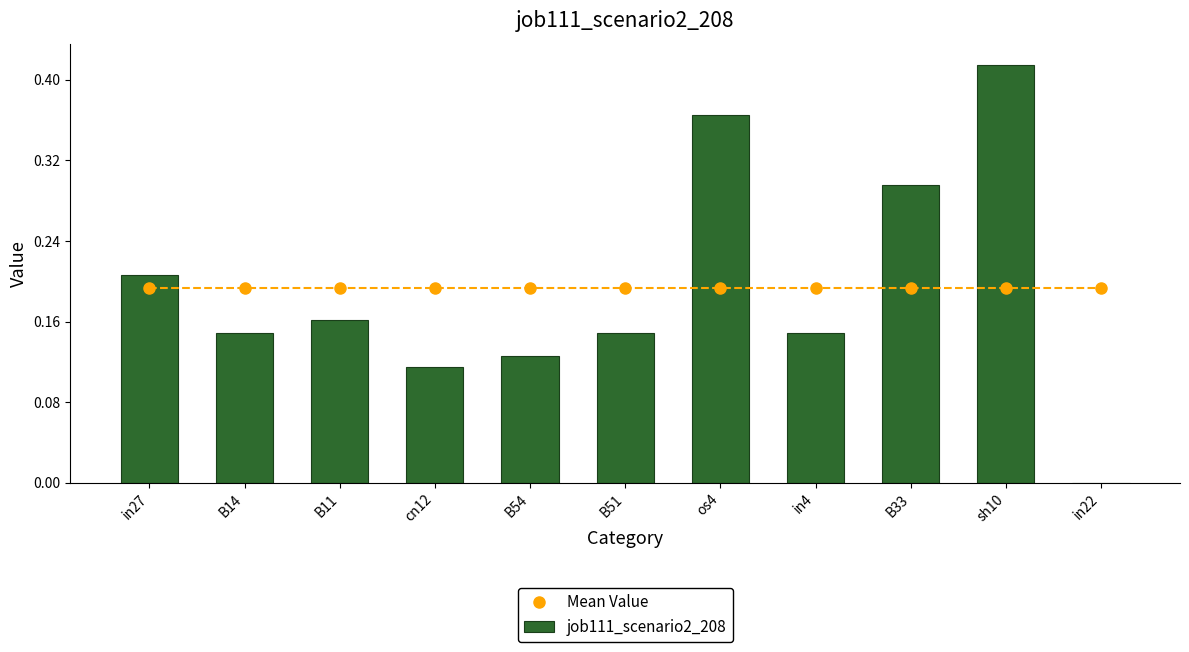

What are all the series names shown in the legend?

Mean Value, job111_scenario2_208